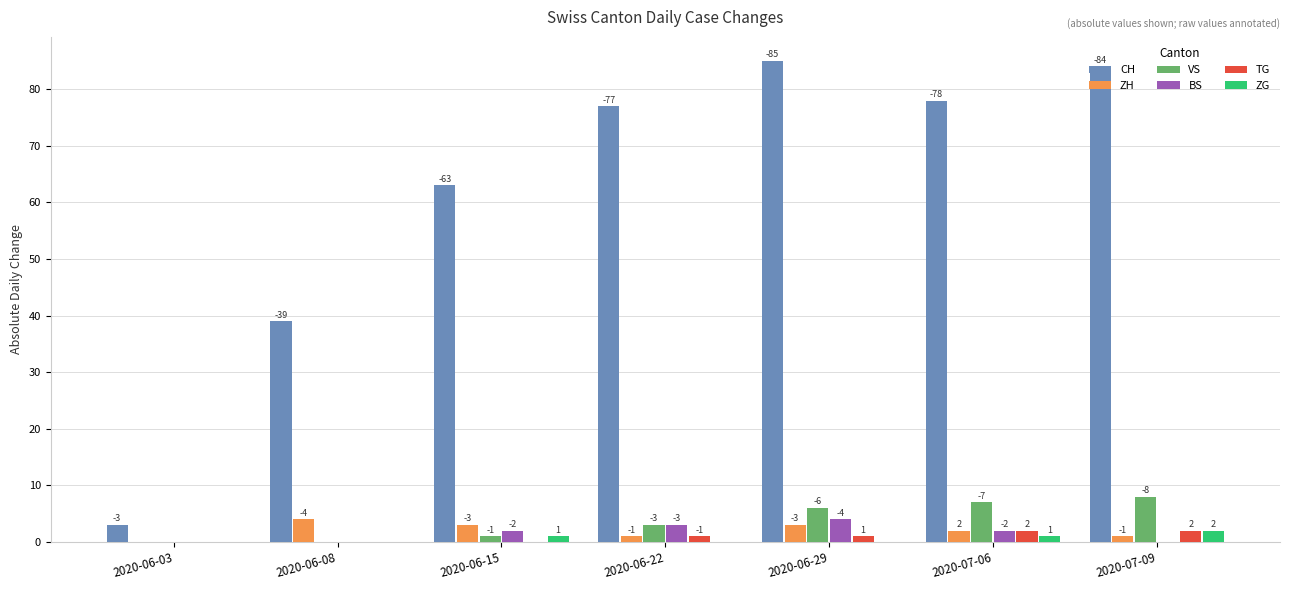

How many groups of bars are there?

7